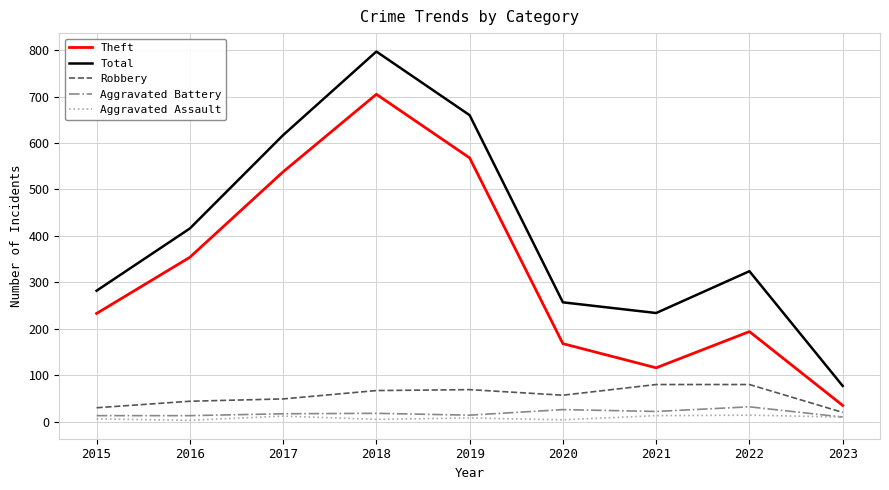

Which series has the largest range (max minus min)?

Total